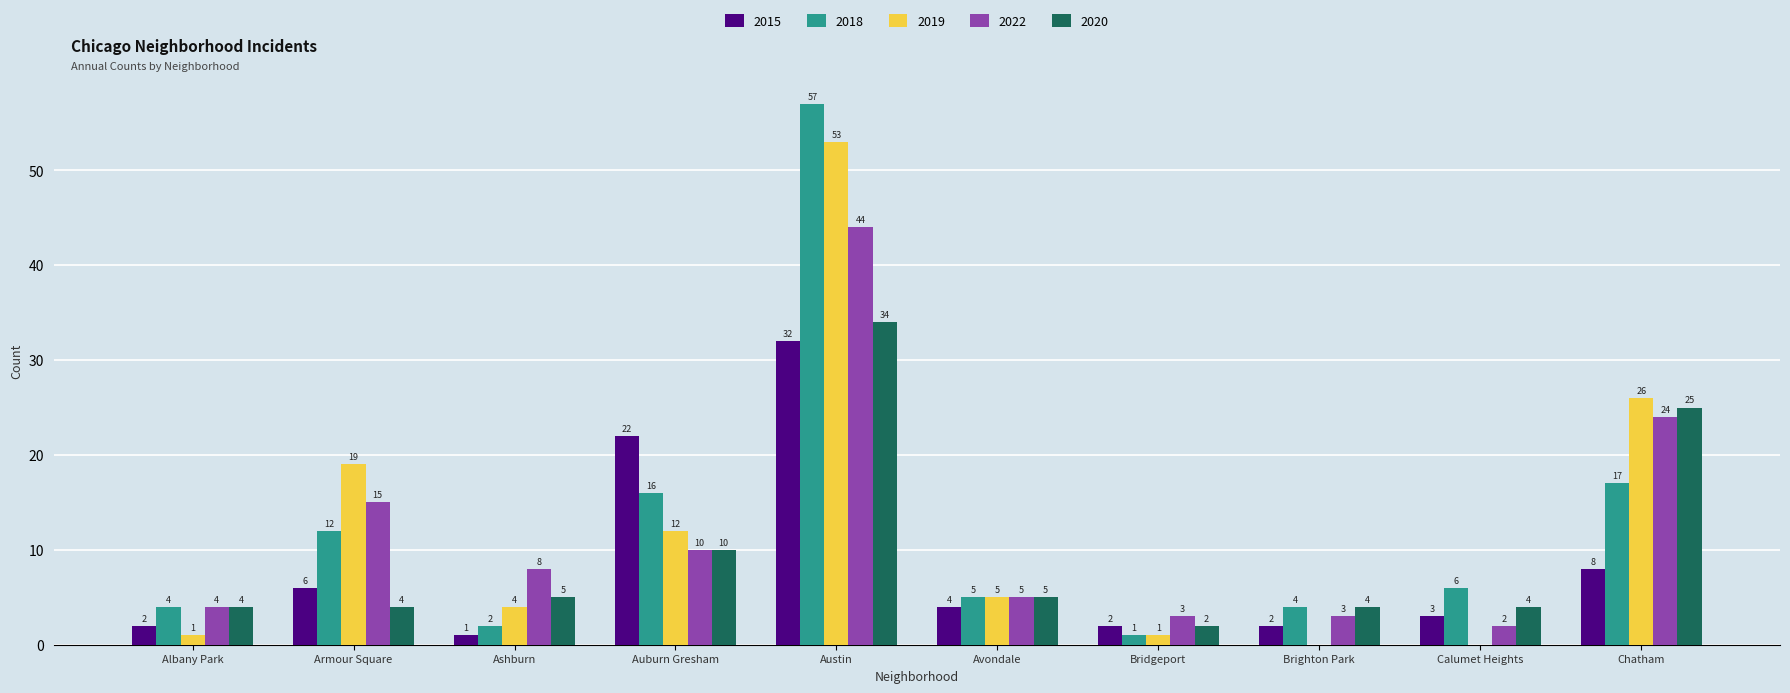

At which label is 2018 closest to 29?

Chatham